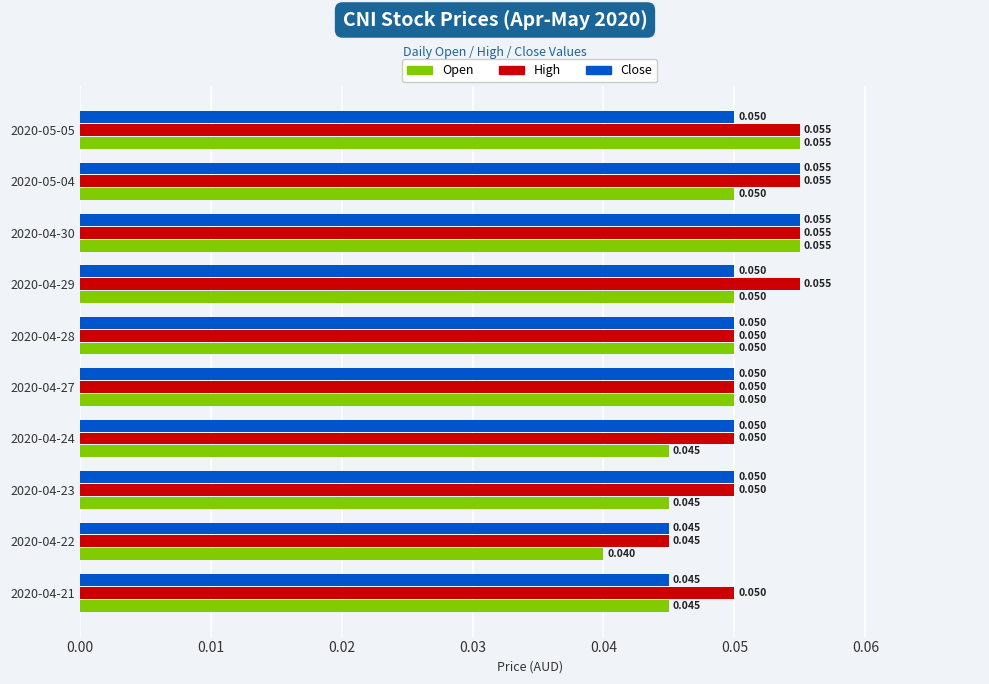

How many Open values are between 0 and 1?

10